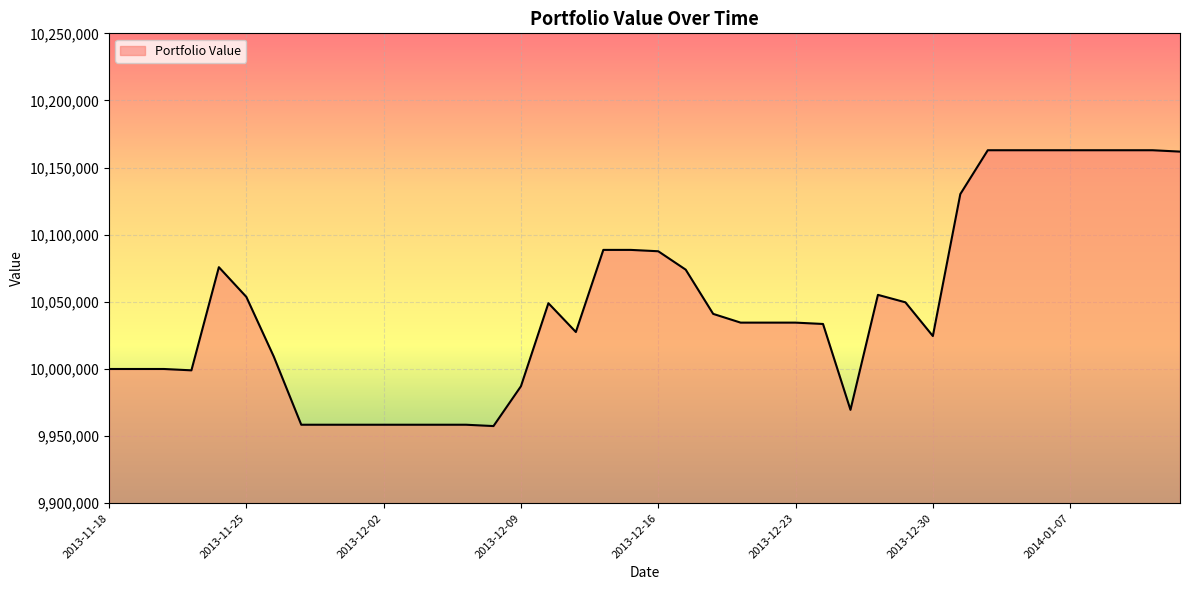

True or false: there are more than 2 points higher than both neighbors.

True